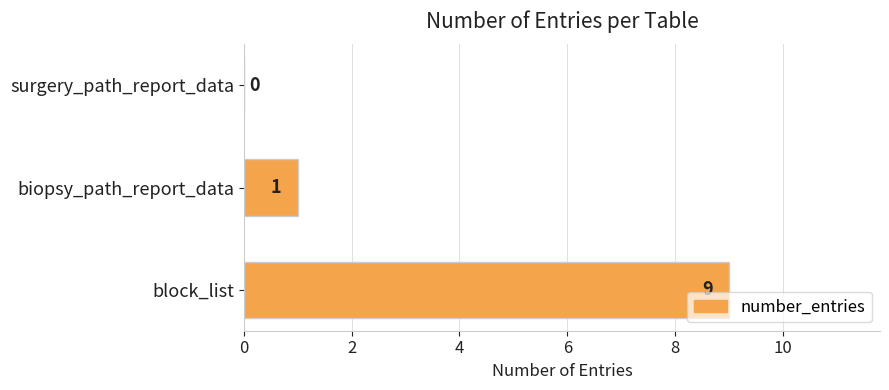

Reading bottom to top, transcribe all the data shown in this chart.

block_list=9	biopsy_path_report_data=1	surgery_path_report_data=0